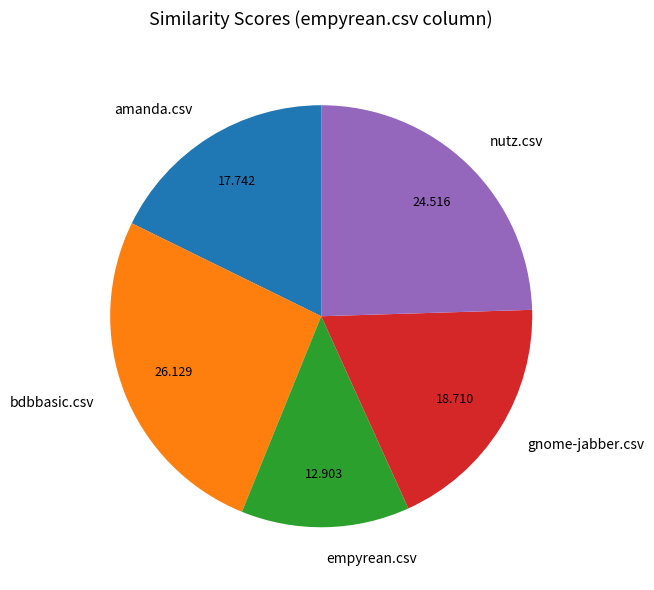

Do amanda.csv and nutz.csv together represent more than half of the pie?

No